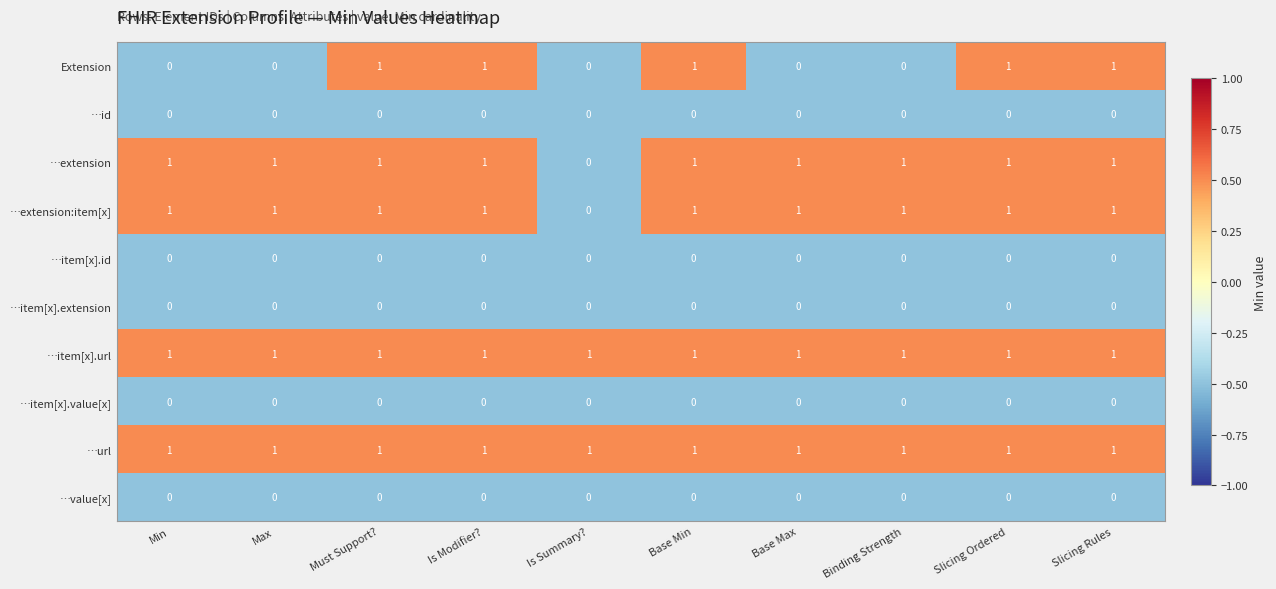

At how many categories does at least one series exceed 0?

10